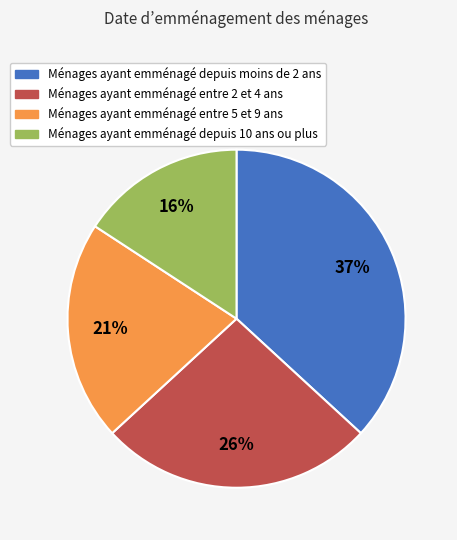

Does any single category account for the majority?

No